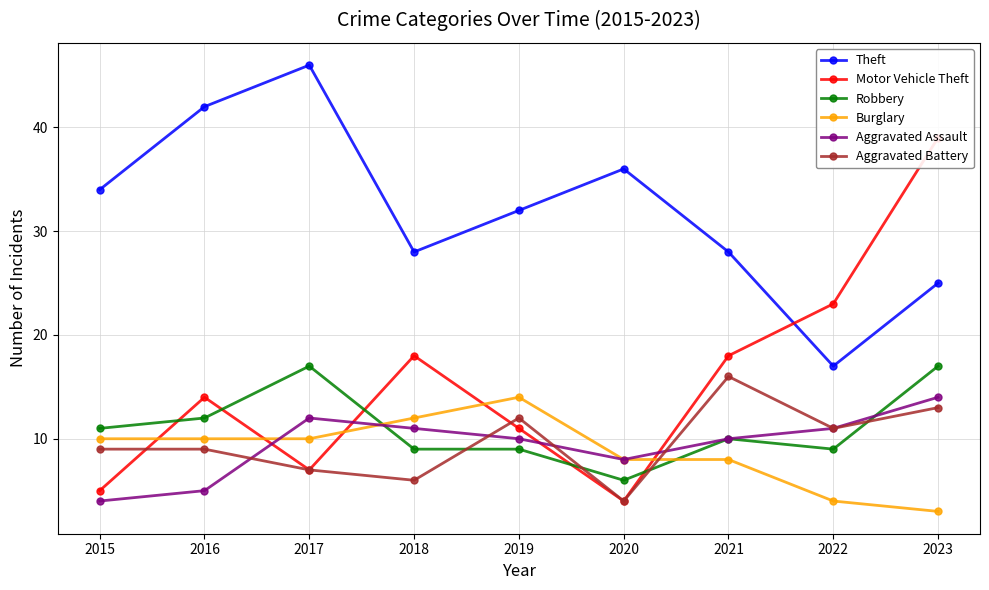

At how many categories does at least one series exceed 5?

9